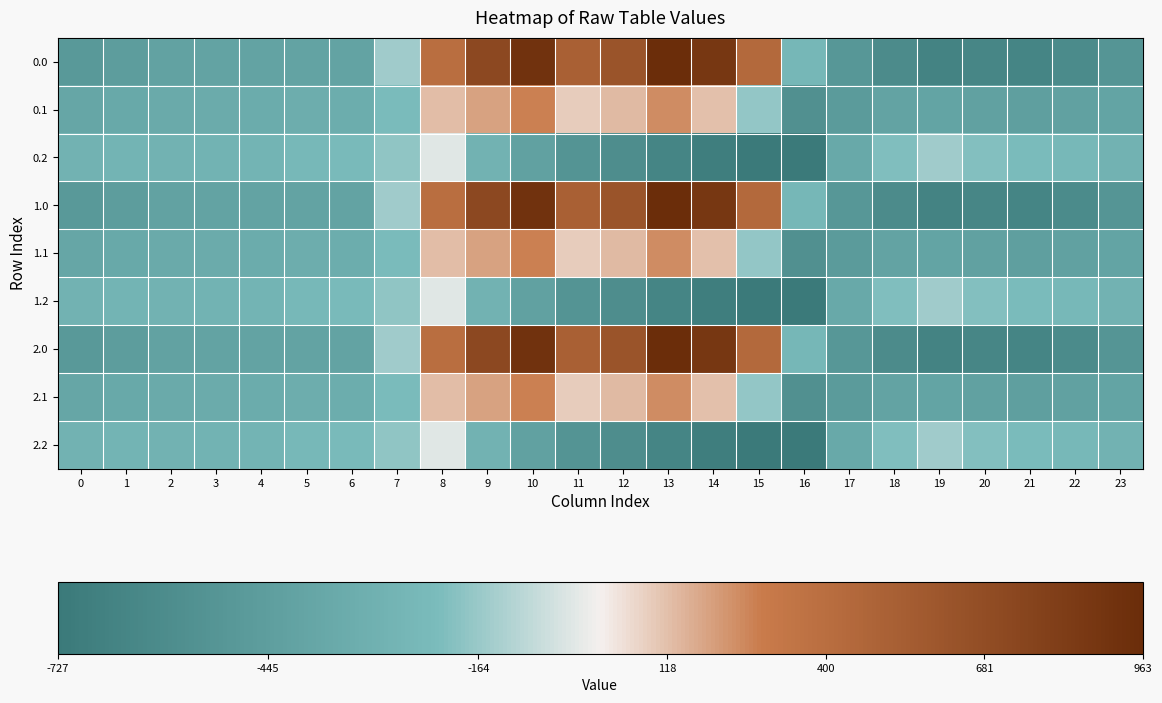

Reading left to right, extract all data points from this chart.

0.0: 0=-482.0	1=-449.5	2=-410.3	3=-404.4	4=-404.9	5=-403.8	6=-408.0	7=-150.1	8=395.3	9=716.9	10=916.2	11=516.0	12=619.4	13=962.7	14=870.3	15=443.0	16=-250.9	17=-494.8	18=-586.7	19=-649.2	20=-629.9	21=-638.4	22=-592.3	23=-511.3
0.1: 0=-384.6	1=-361.1	2=-347.9	3=-342.7	4=-339.6	5=-325.7	6=-332.2	7=-217.1	8=125.2	9=191.1	10=274.1	11=87.0	12=134.6	13=241.5	14=113.7	15=-173.1	16=-547.3	17=-466.6	18=-405.4	19=-400.2	20=-414.5	21=-432.4	22=-419.9	23=-399.4
0.2: 0=-287.1	1=-272.7	2=-285.5	3=-281.0	4=-274.4	5=-245.0	6=-228.8	7=-176.6	8=-35.3	9=-288.5	10=-423.5	11=-520.6	12=-571.2	13=-640.4	14=-687.4	15=-725.8	16=-726.6	17=-362.4	18=-210.0	19=-151.0	20=-199.2	21=-226.4	22=-247.4	23=-287.5
1.0: 0=-482.0	1=-449.5	2=-410.3	3=-404.4	4=-404.9	5=-403.8	6=-408.0	7=-150.1	8=395.3	9=716.9	10=916.2	11=516.0	12=619.4	13=962.7	14=870.3	15=443.0	16=-250.9	17=-494.8	18=-586.7	19=-649.2	20=-629.9	21=-638.4	22=-592.3	23=-511.3
1.1: 0=-384.6	1=-361.1	2=-347.9	3=-342.7	4=-339.6	5=-325.7	6=-332.2	7=-217.1	8=125.2	9=191.1	10=274.1	11=87.0	12=134.6	13=241.5	14=113.7	15=-173.1	16=-547.3	17=-466.6	18=-405.4	19=-400.2	20=-414.5	21=-432.4	22=-419.9	23=-399.4
1.2: 0=-287.1	1=-272.7	2=-285.5	3=-281.0	4=-274.4	5=-245.0	6=-228.8	7=-176.6	8=-35.3	9=-288.5	10=-423.5	11=-520.6	12=-571.2	13=-640.4	14=-687.4	15=-725.8	16=-726.6	17=-362.4	18=-210.0	19=-151.0	20=-199.2	21=-226.4	22=-247.4	23=-287.5
2.0: 0=-482.0	1=-449.5	2=-410.3	3=-404.4	4=-404.9	5=-403.8	6=-408.0	7=-150.1	8=395.3	9=716.9	10=916.2	11=516.0	12=619.4	13=962.7	14=870.3	15=443.0	16=-250.9	17=-494.8	18=-586.7	19=-649.2	20=-629.9	21=-638.4	22=-592.3	23=-511.3
2.1: 0=-384.6	1=-361.1	2=-347.9	3=-342.7	4=-339.6	5=-325.7	6=-332.2	7=-217.1	8=125.2	9=191.1	10=274.1	11=87.0	12=134.6	13=241.5	14=113.7	15=-173.1	16=-547.3	17=-466.6	18=-405.4	19=-400.2	20=-414.5	21=-432.4	22=-419.9	23=-399.4
2.2: 0=-287.1	1=-272.7	2=-285.5	3=-281.0	4=-274.4	5=-245.0	6=-228.8	7=-176.6	8=-35.3	9=-288.5	10=-423.5	11=-520.6	12=-571.2	13=-640.4	14=-687.4	15=-725.8	16=-726.6	17=-362.4	18=-210.0	19=-151.0	20=-199.2	21=-226.4	22=-247.4	23=-287.5